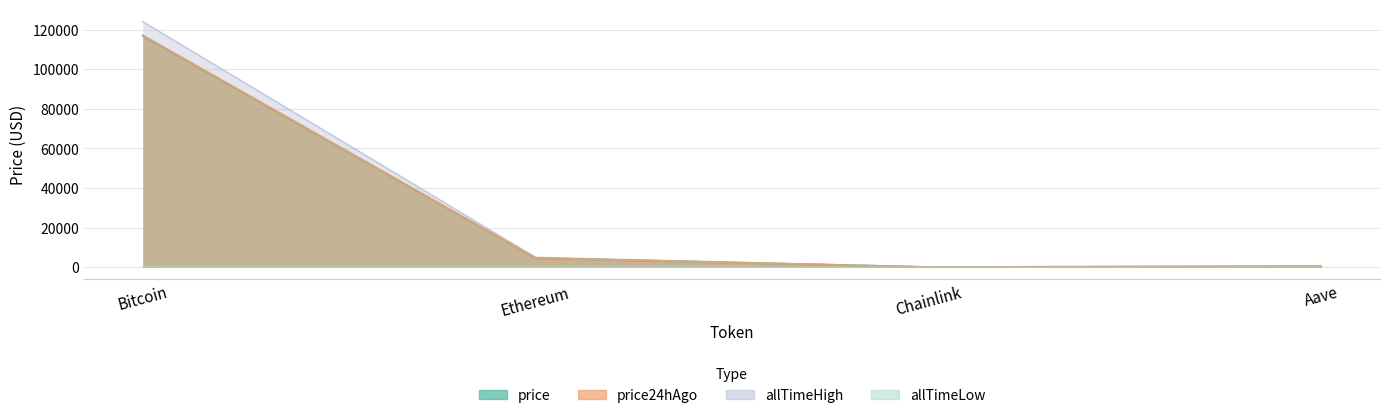

List the labels in order of allTimeHigh value, smallest first.

Chainlink, Aave, Ethereum, Bitcoin